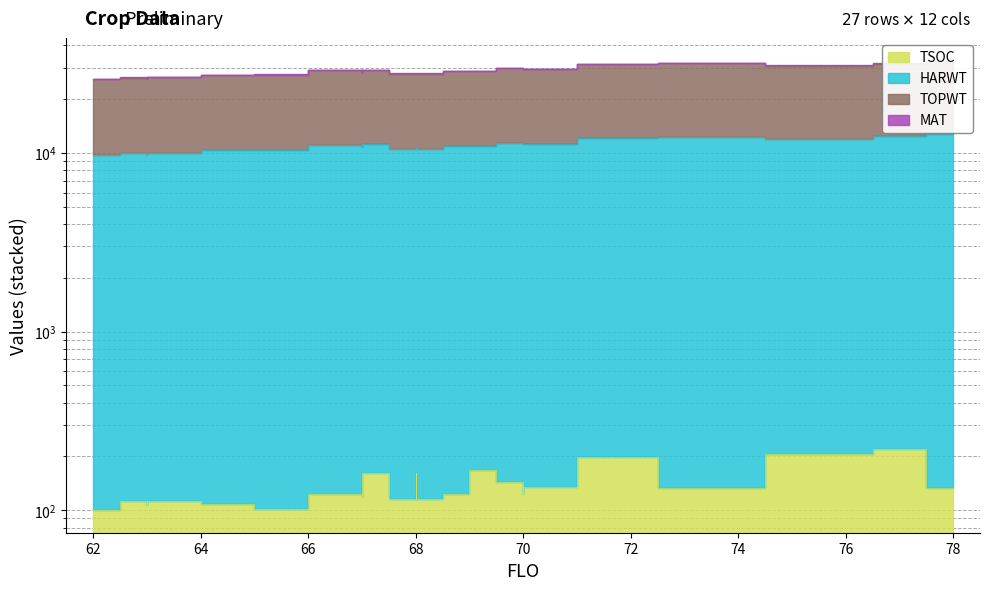

At which label does HARWT reach its peak?

78